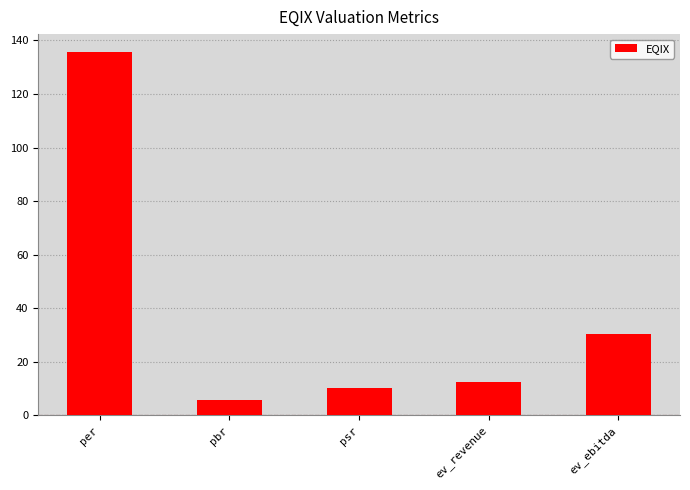

Are the bars grouped side by side (vs. stacked)?

No